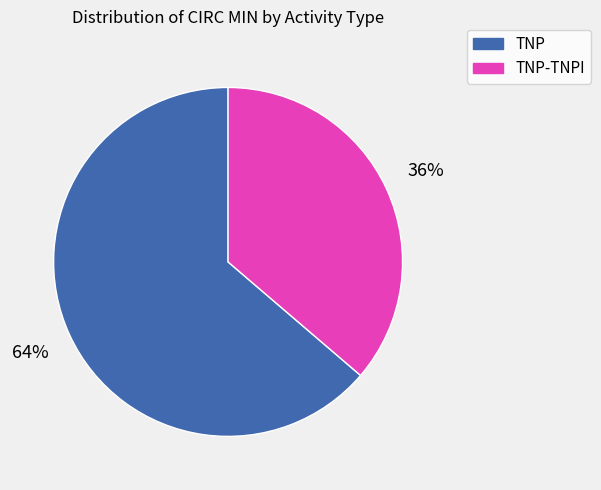

The TNP-TNPI slice represents 36% of the pie. True or false?

True